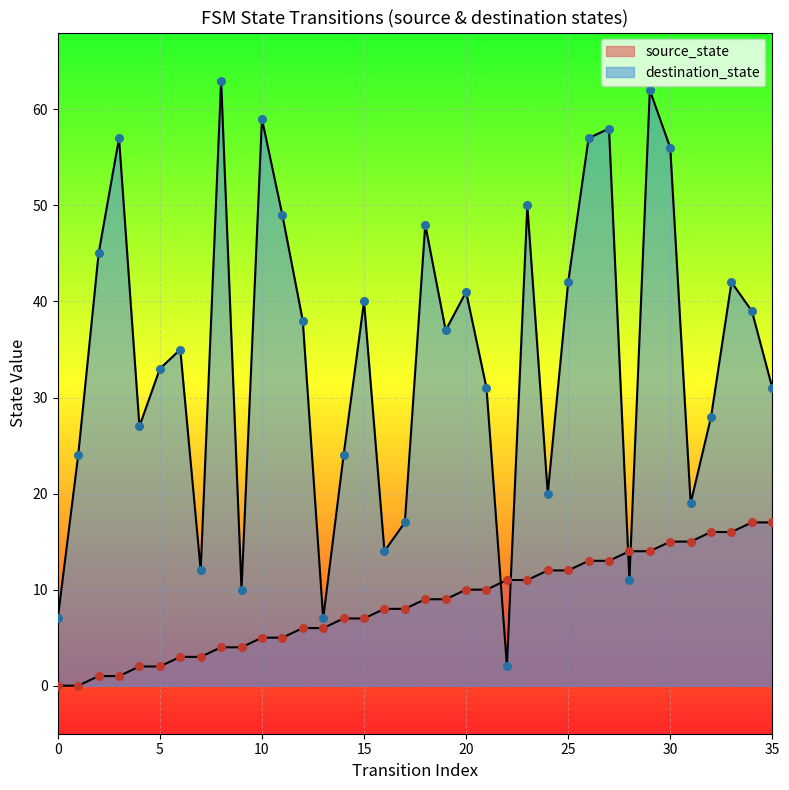

Which series contains the lowest Y value?

source_state